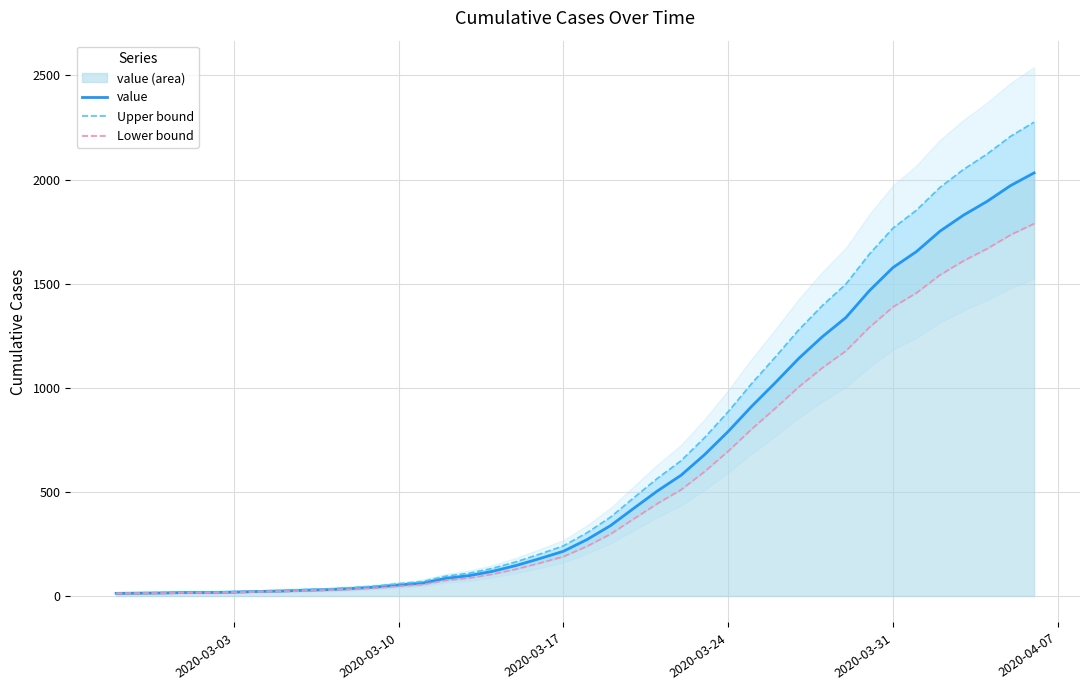

How many values in the value series exceed 271?

19